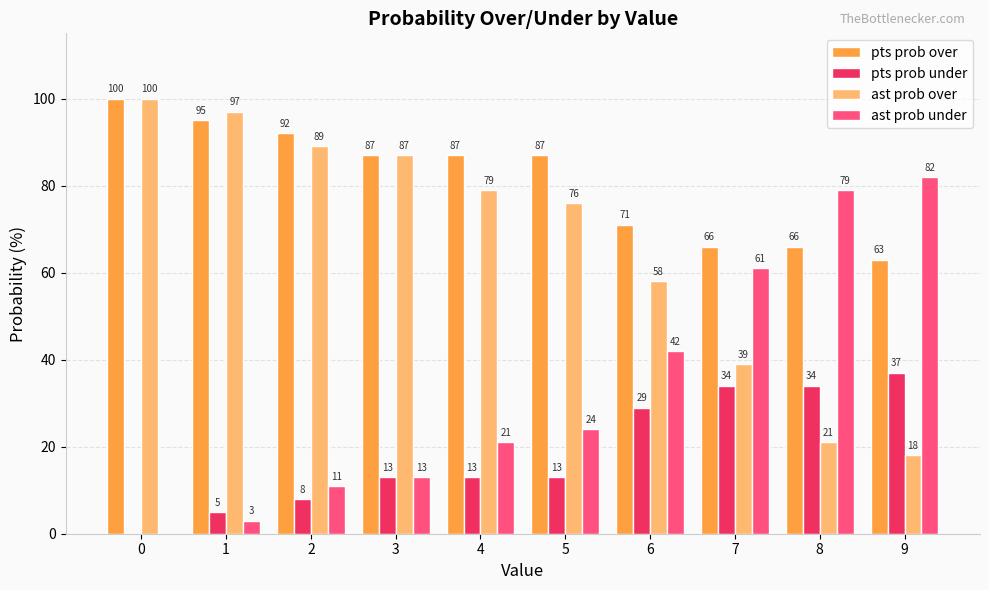

Is the value of pts prob under at 3 greater than the value of ast prob over at 5?

No